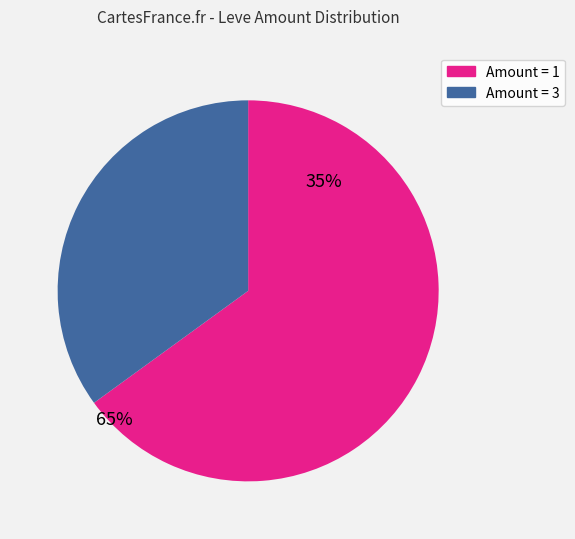

Does any single category account for the majority?

Yes